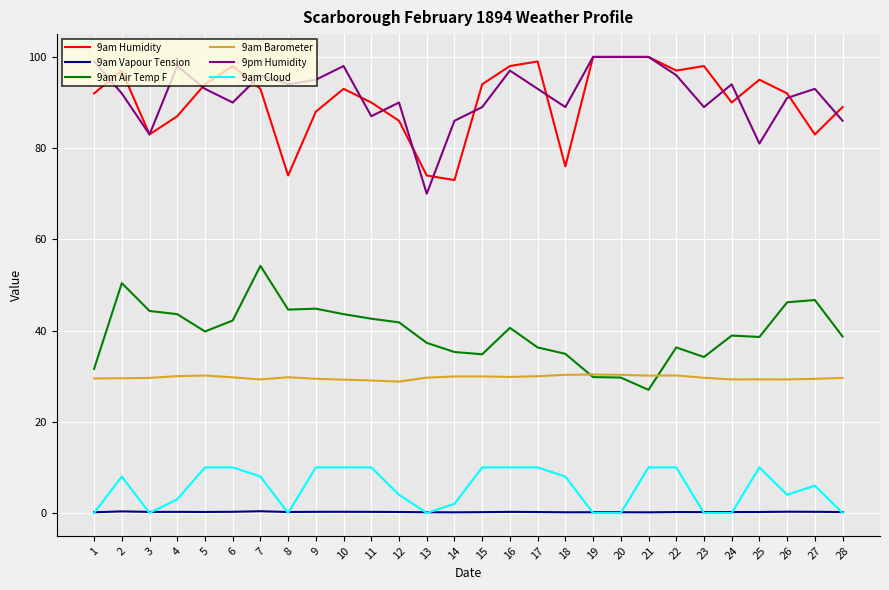

What is the average value of the 9am Humidity series?

90.5